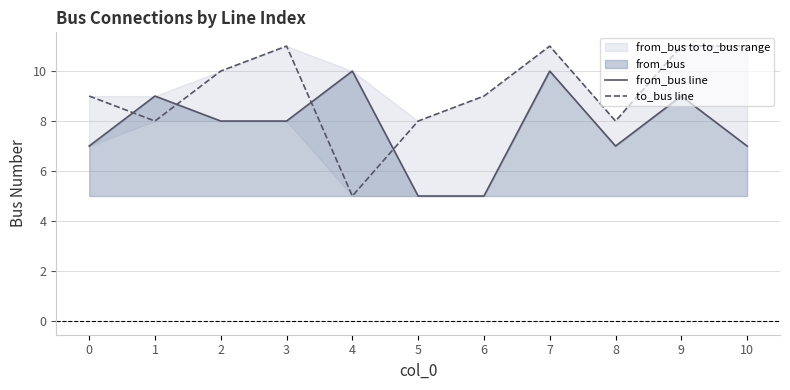

Reading right to left, transcribe all the data shown in this chart.

from_bus line: 10=7	9=9	8=7	7=10	6=5	5=5	4=10	3=8	2=8	1=9	0=7
to_bus line: 10=11	9=11	8=8	7=11	6=9	5=8	4=5	3=11	2=10	1=8	0=9